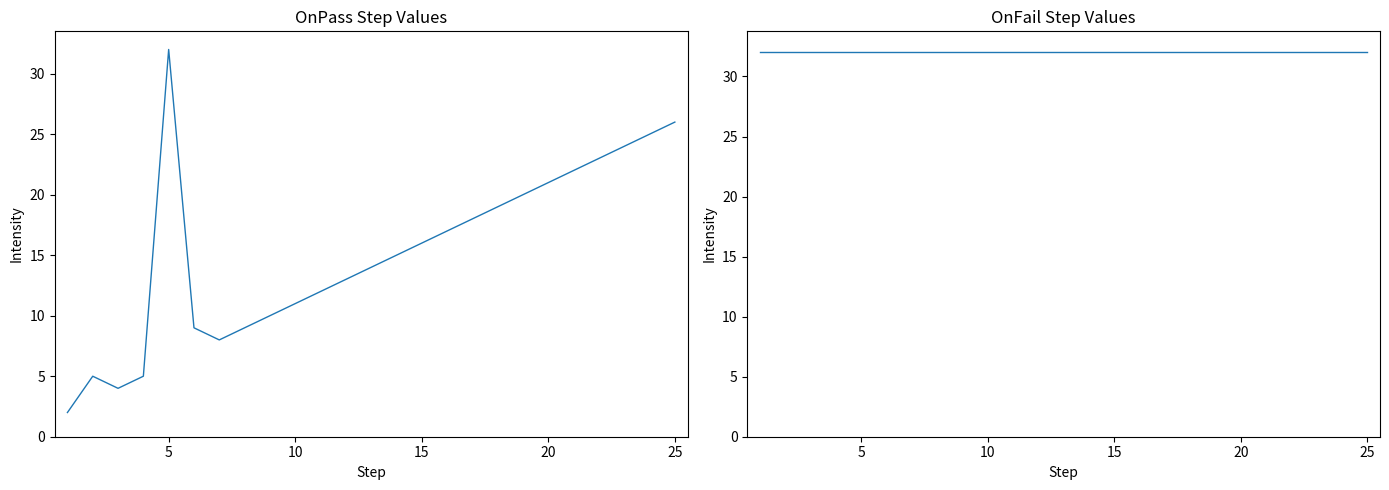

What is the minimum value shown in the chart?

2